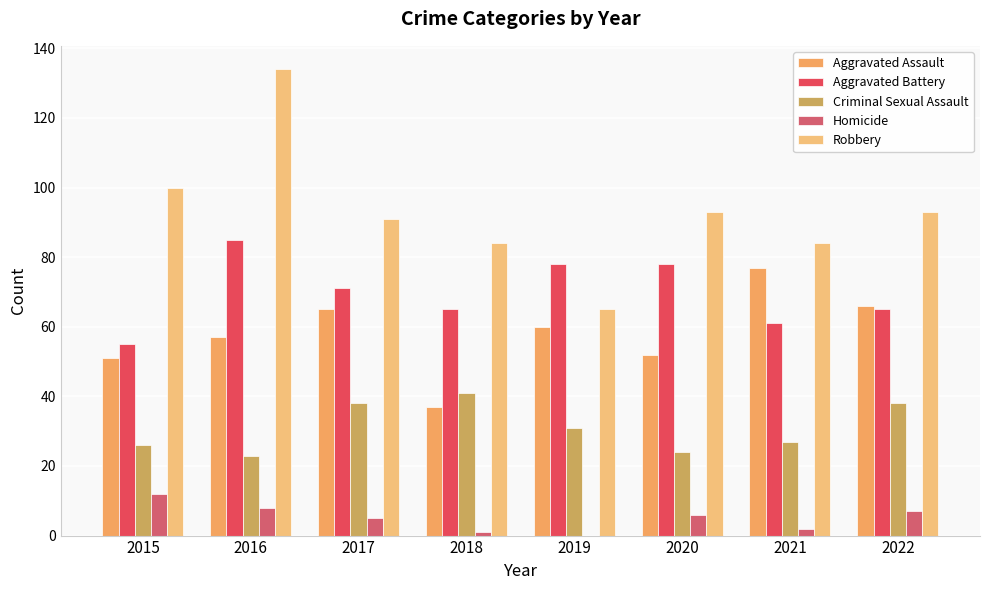

Reading left to right, transcribe all the data shown in this chart.

Aggravated Assault: 2015=51	2016=57	2017=65	2018=37	2019=60	2020=52	2021=77	2022=66
Aggravated Battery: 2015=55	2016=85	2017=71	2018=65	2019=78	2020=78	2021=61	2022=65
Criminal Sexual Assault: 2015=26	2016=23	2017=38	2018=41	2019=31	2020=24	2021=27	2022=38
Homicide: 2015=12	2016=8	2017=5	2018=1	2019=0	2020=6	2021=2	2022=7
Robbery: 2015=100	2016=134	2017=91	2018=84	2019=65	2020=93	2021=84	2022=93